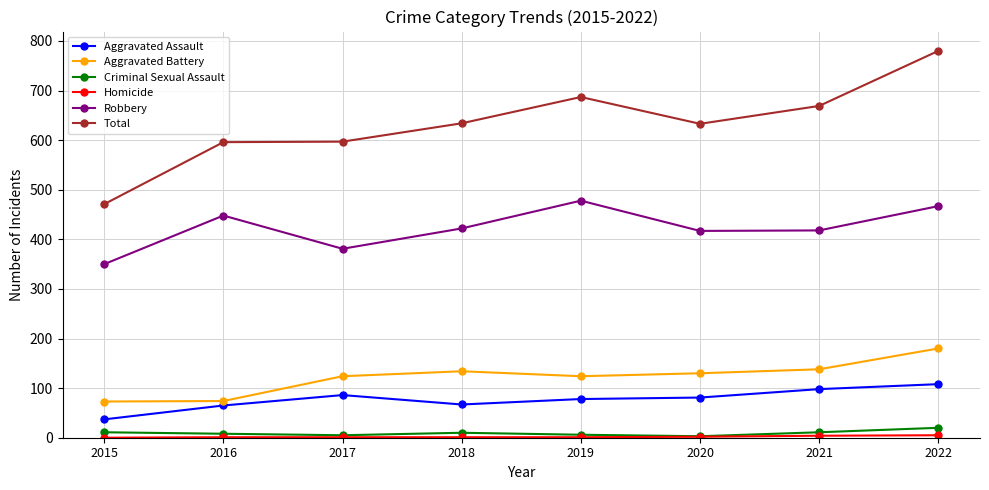

Is it true that Aggravated Battery equals 318 at 2022?

False